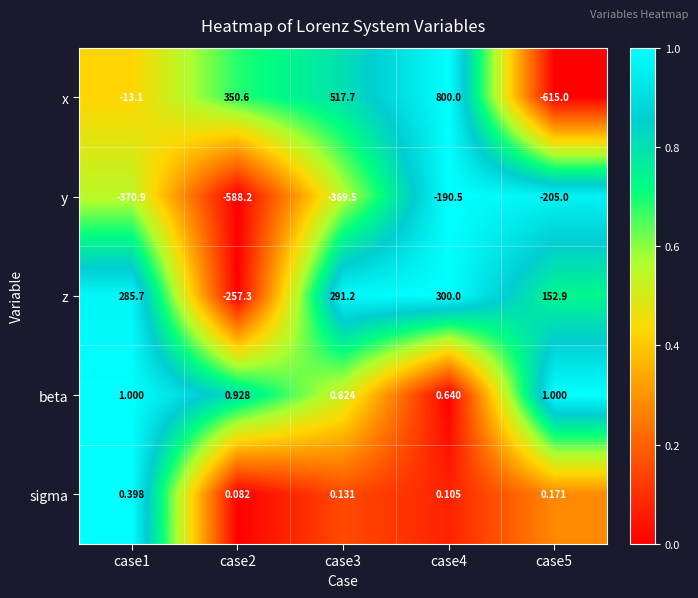

Is the value of beta at case5 greater than the value of y at case5?

Yes